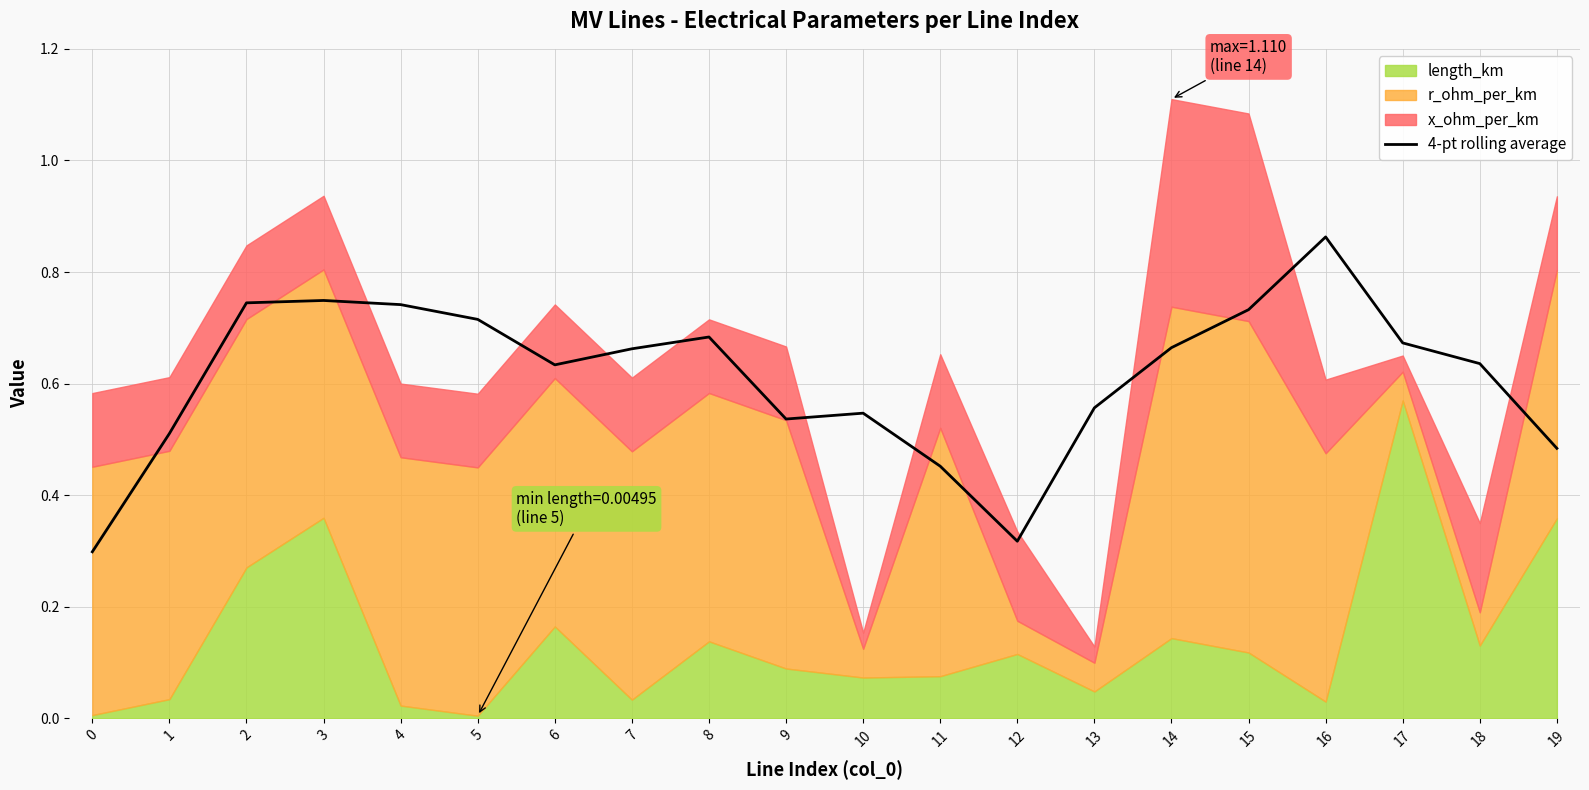

How many interior local peaks (higher than both neighbors) does the data have?

4